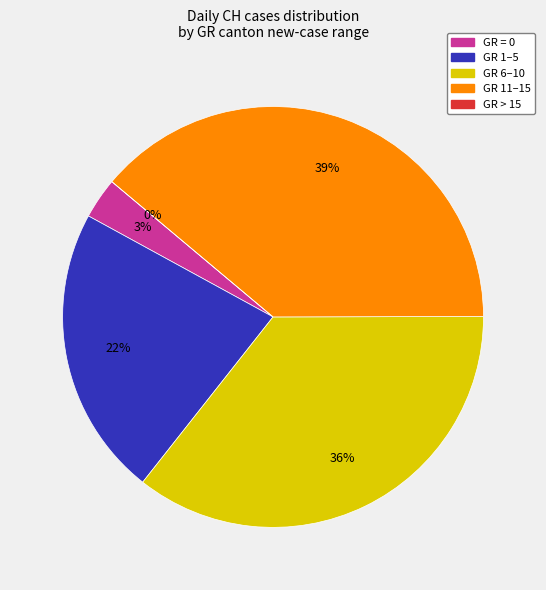

Is there any slice that represents more than half of the pie?

No